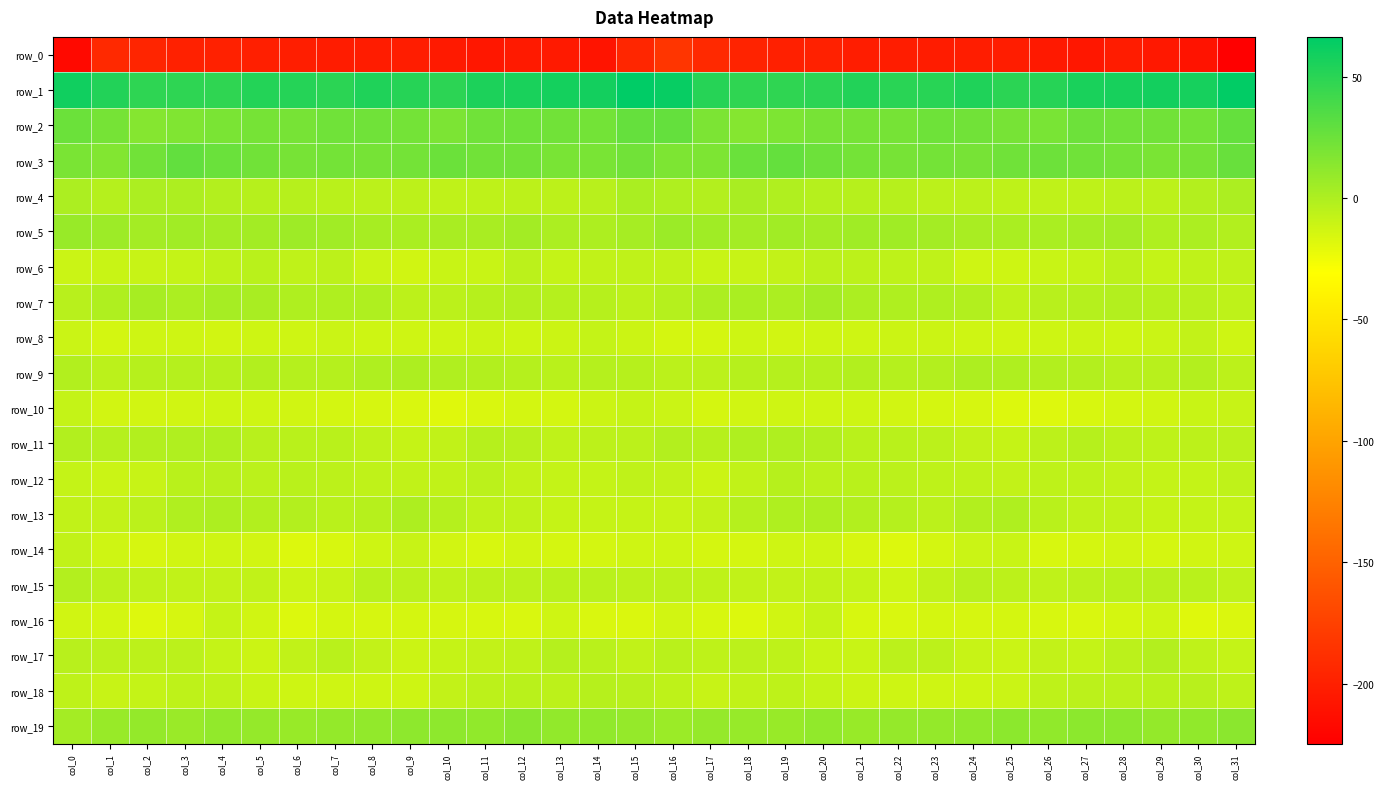

What is the difference between the second highest and second lowest values in the row_9 series?

5.4